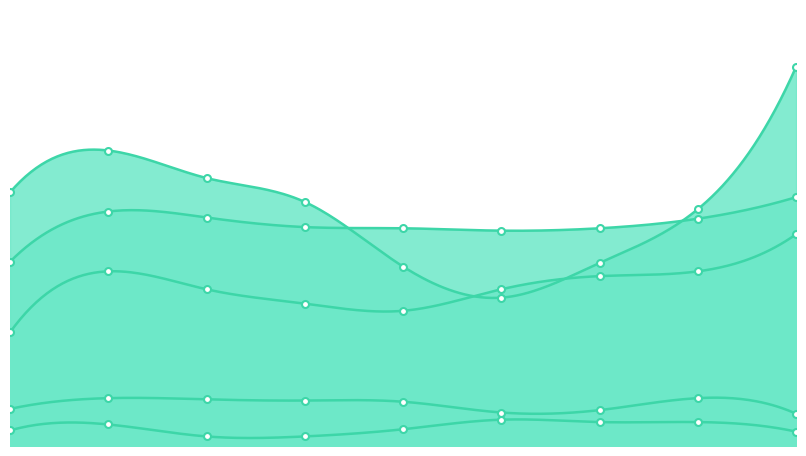

Rank the series by their maximum value, from highest to lowest.

Robbery, Aggravated Battery, Aggravated Assault, Criminal Sexual Assault, Homicide